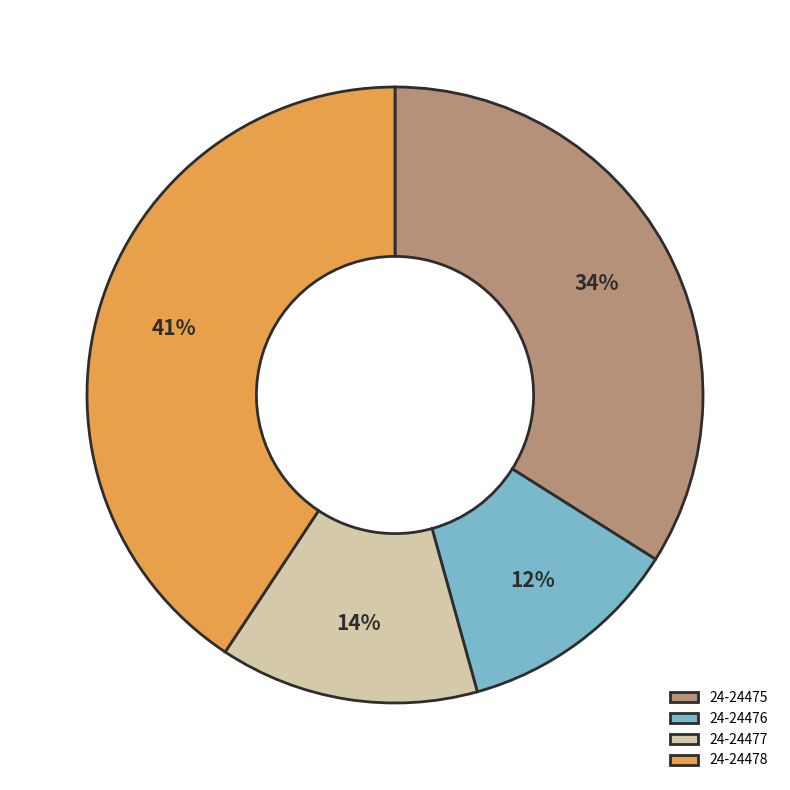

To the nearest percent, what is the difference between the largest and smallest slice percentages?

29%